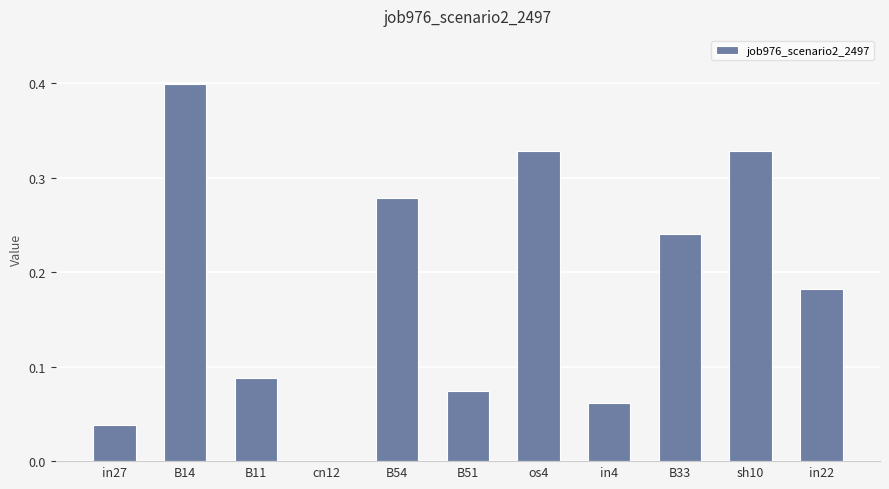

Where is the data nearest to the value 0?

cn12